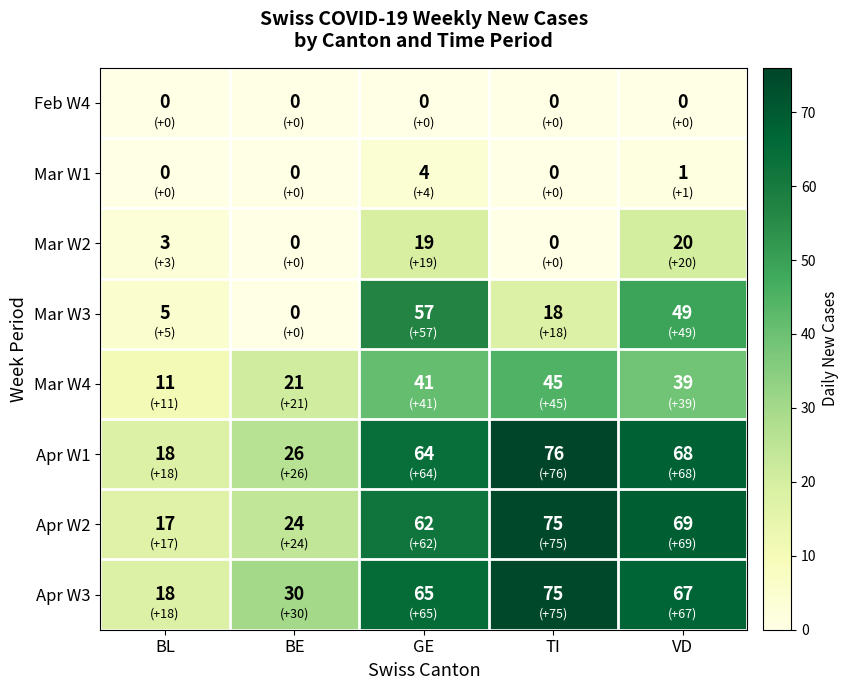

Which category has the highest value across all series?

TI